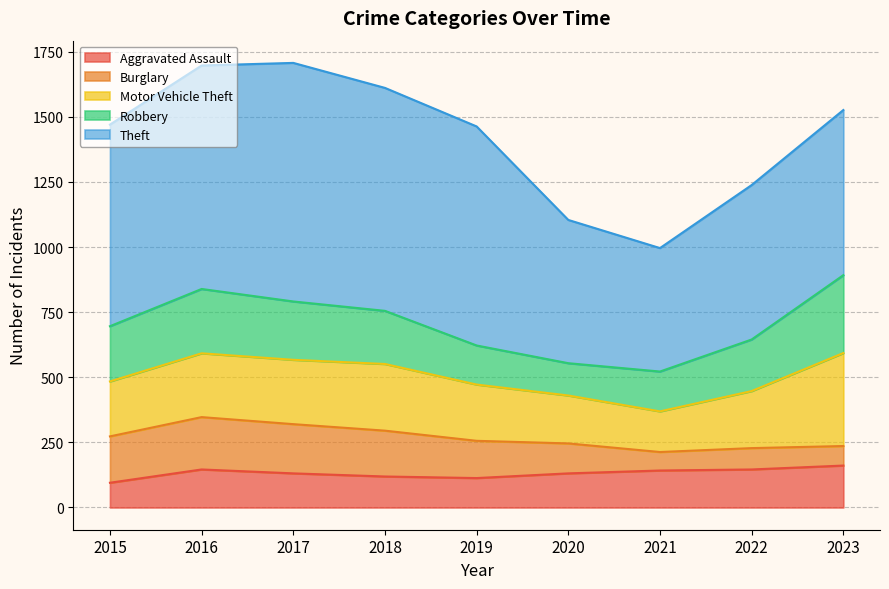

Which series has the widest spread of values?

Theft